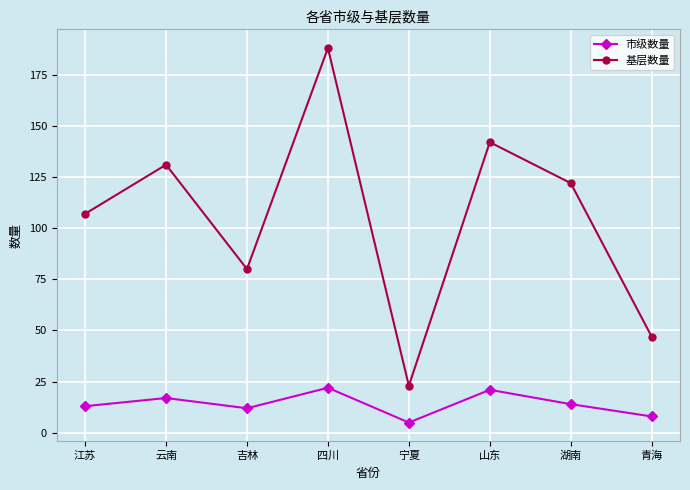

What is the value of the 基层数量 point at the 4th from the left?

188